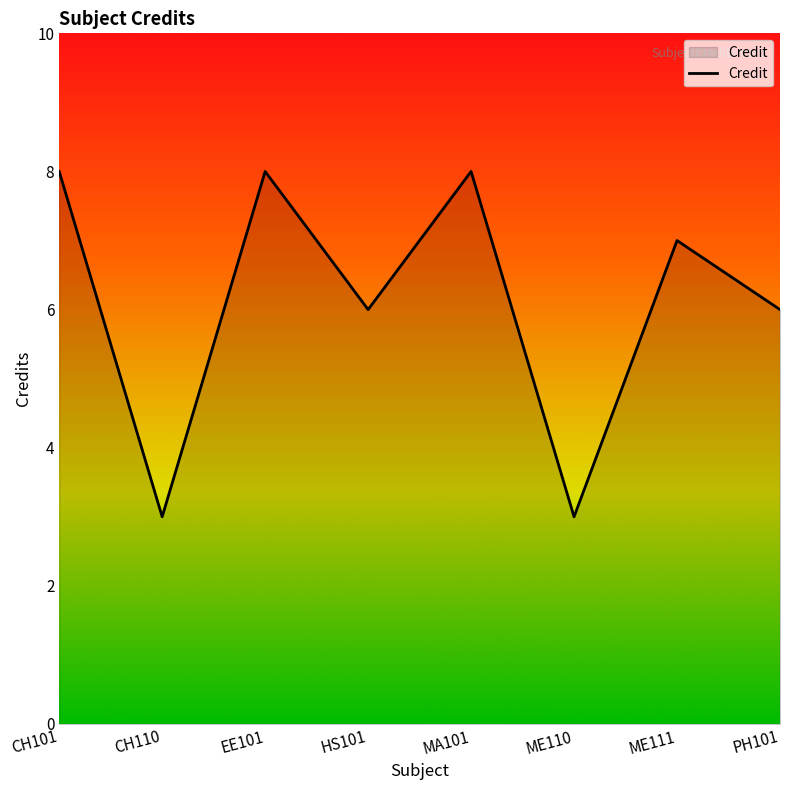

What is the smallest value displayed?

3